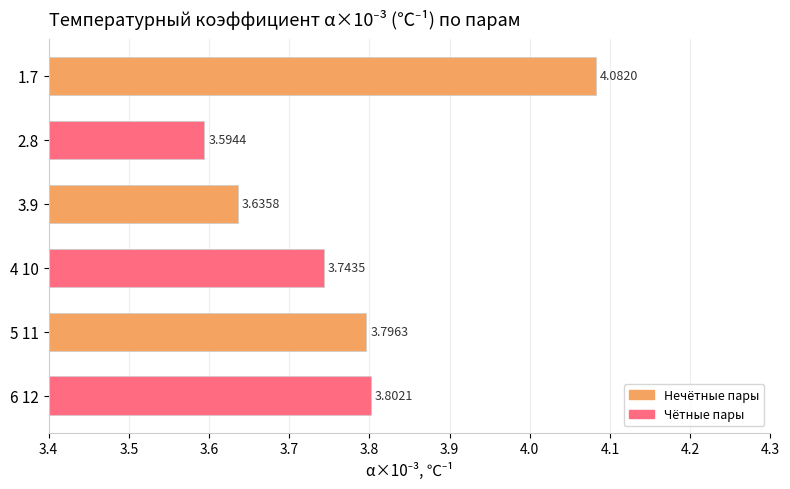

List the labels in order of value, smallest first.

2.8, 3.9, 4 10, 5 11, 6 12, 1.7